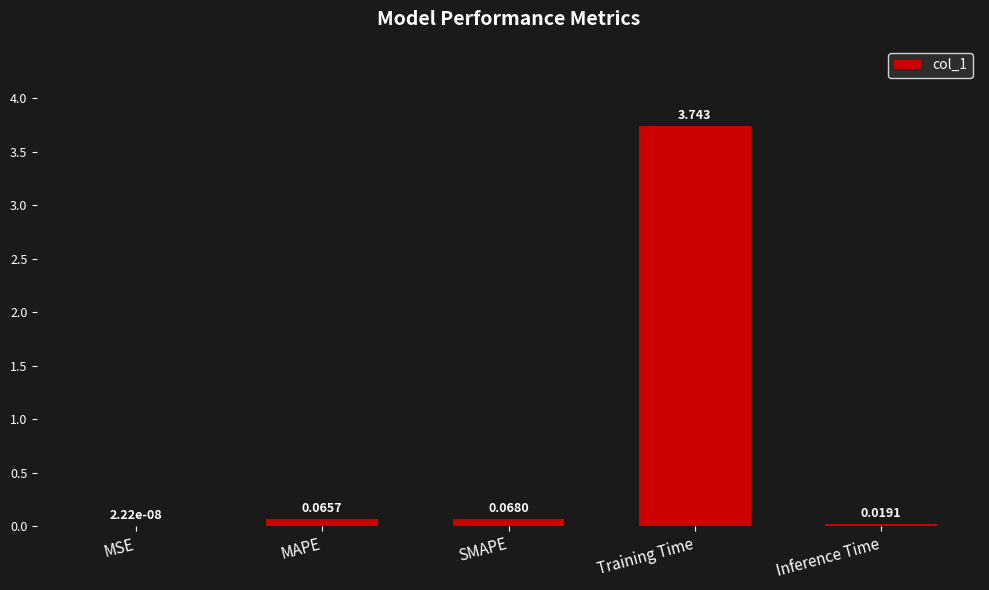

Which label corresponds to the largest value in the chart?

Training Time